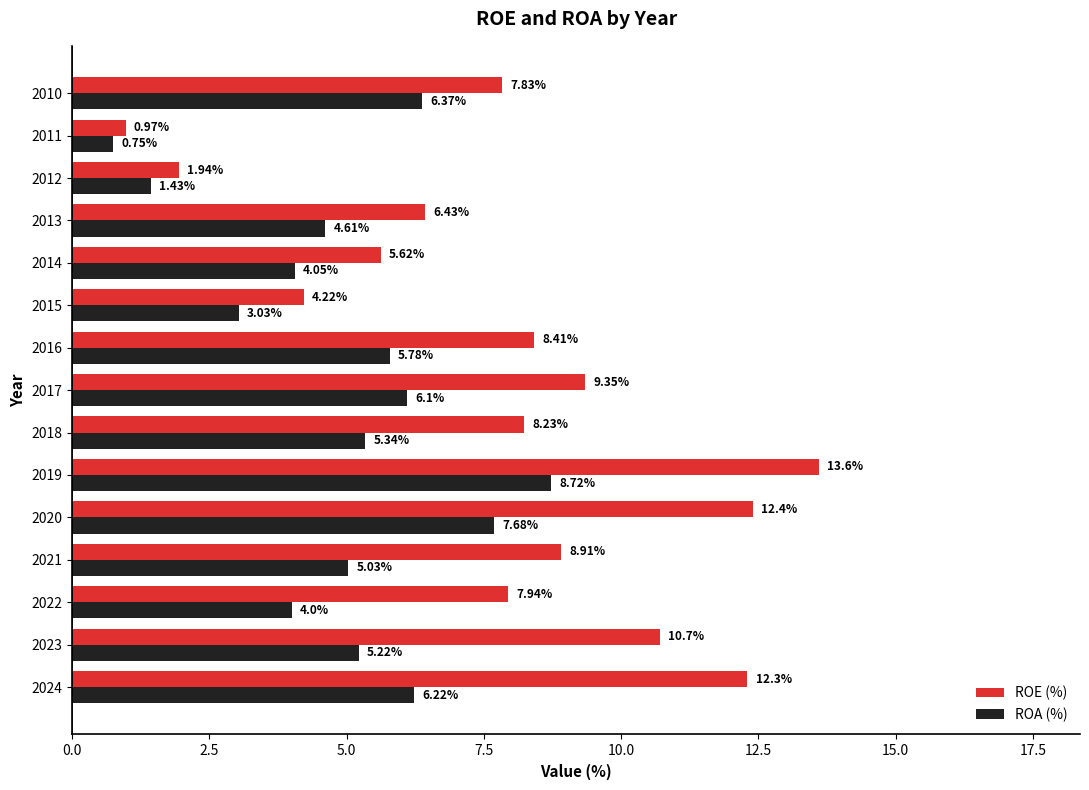

What is the total value across all series at 2018?

13.6